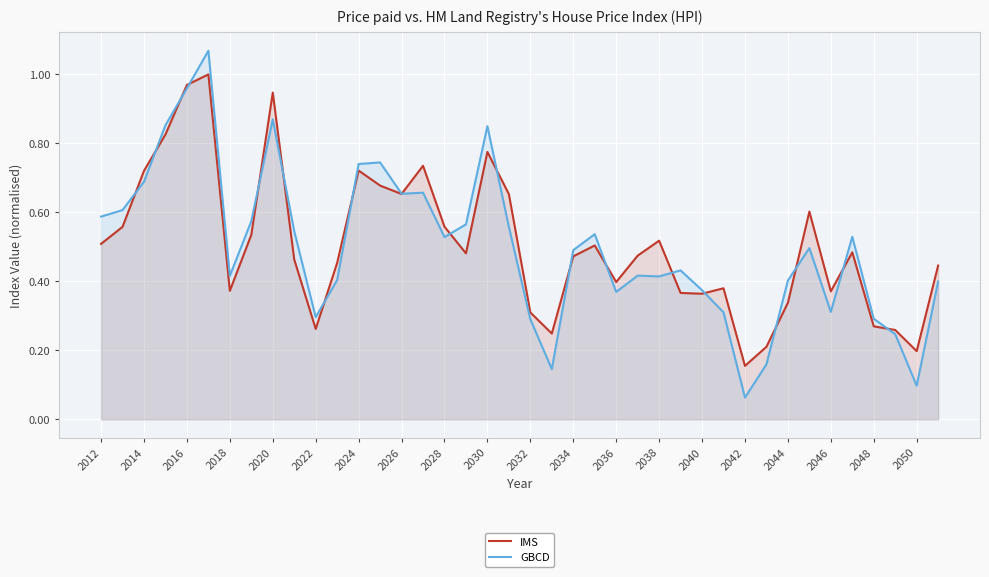

Which series changed the most between 2040 and 2050?

GBCD